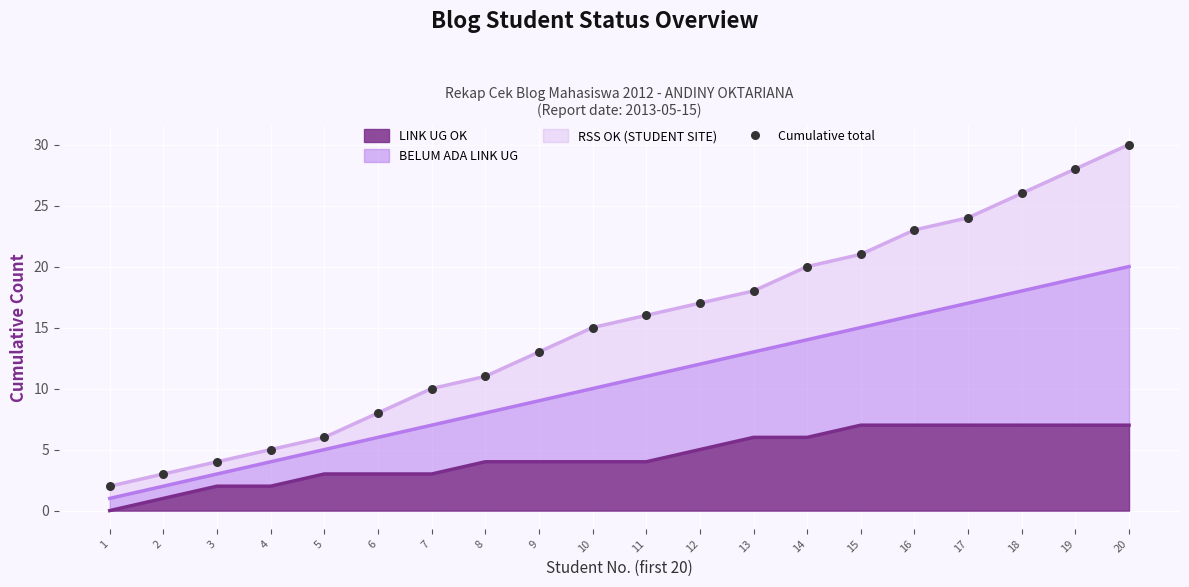

Which has a higher value, 14 or 11?

14